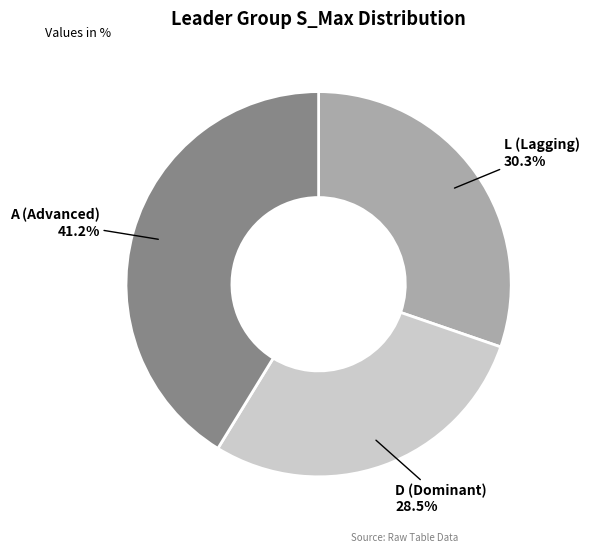

Count the number of slices in the pie.

3